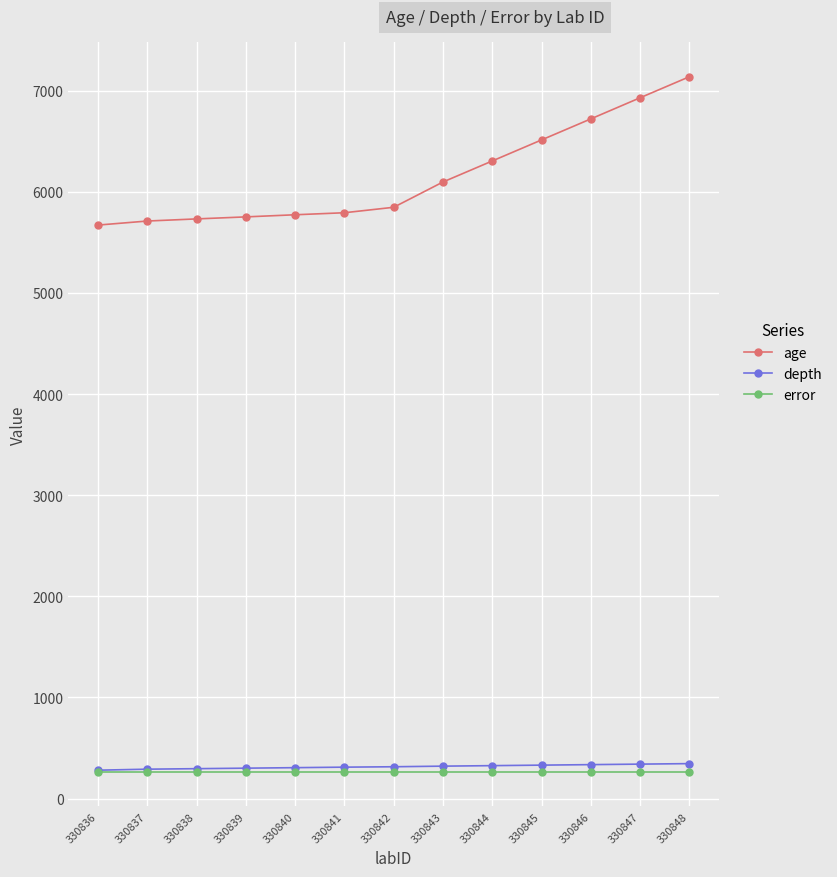

What is the difference between the maximum and minimum values in the depth series?

65